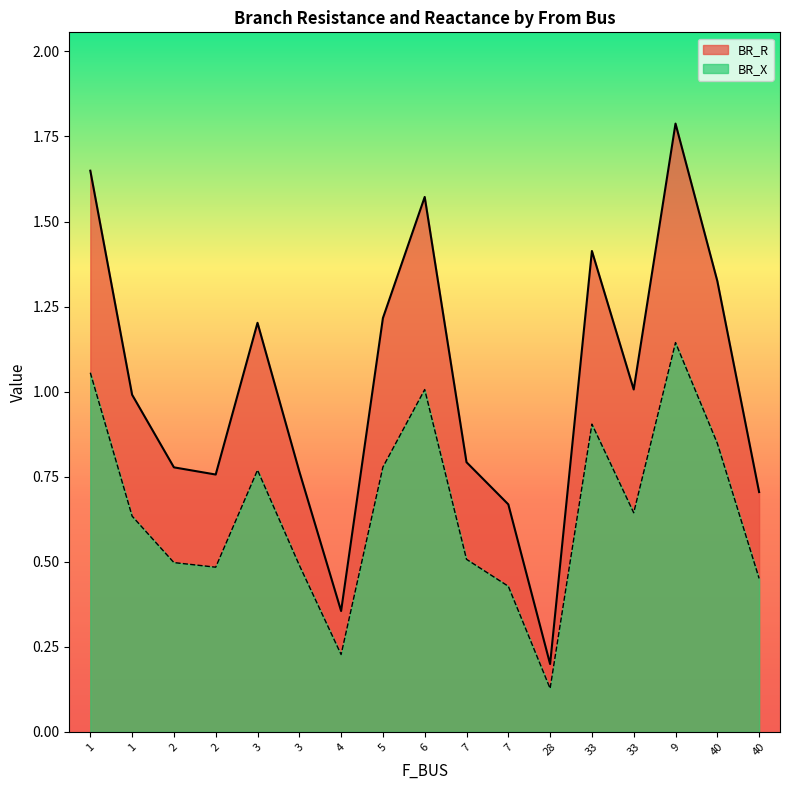

True or false: BR_X and BR_R cross at least once.

False